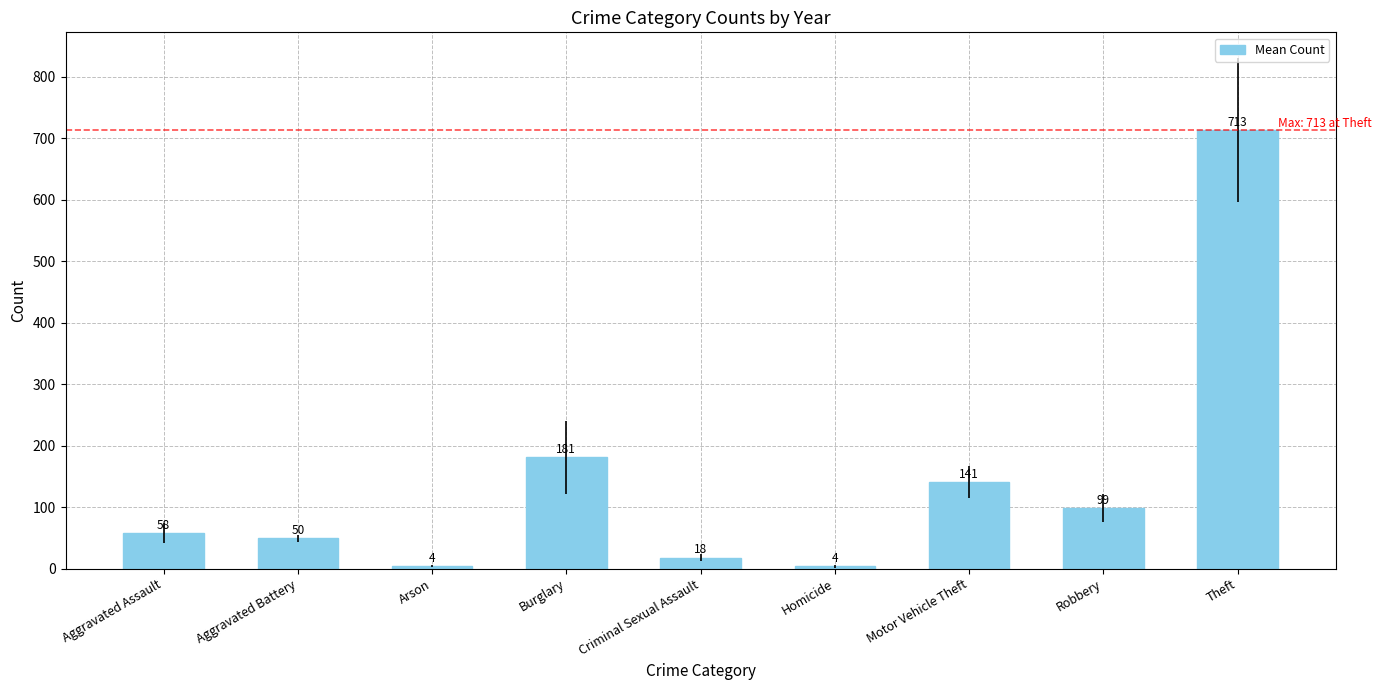

Count the number of values greater than 57.

5